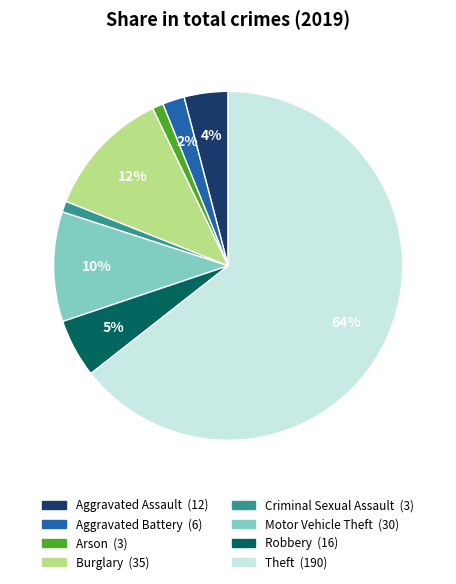

To the nearest percent, what is the average slice percentage?

12%